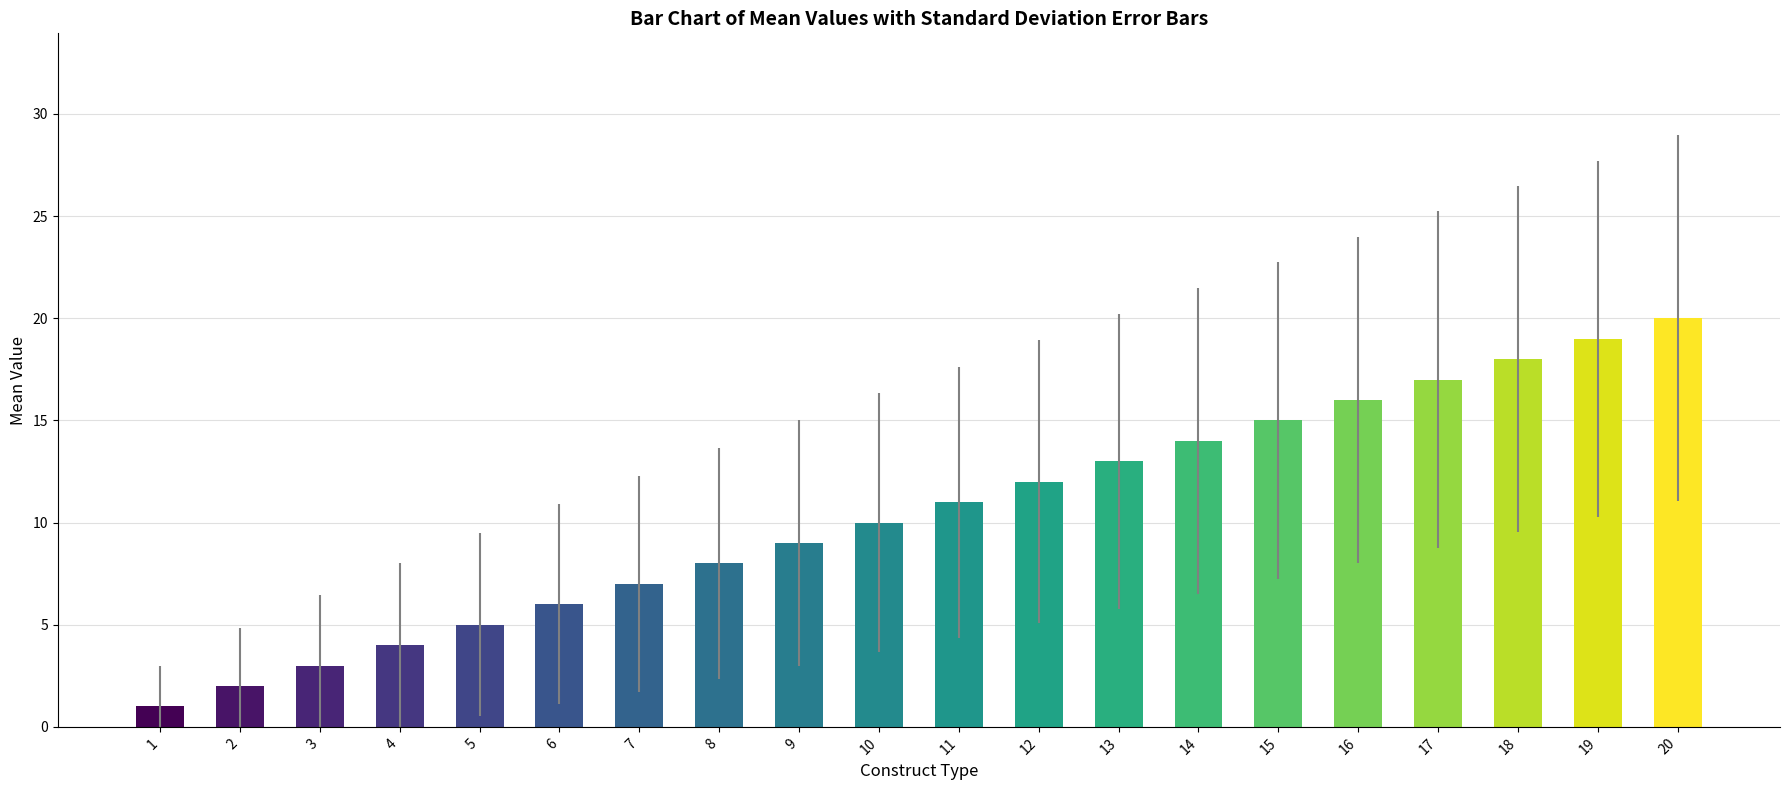

The chart shows a value of 17 at 17. True or false?

True